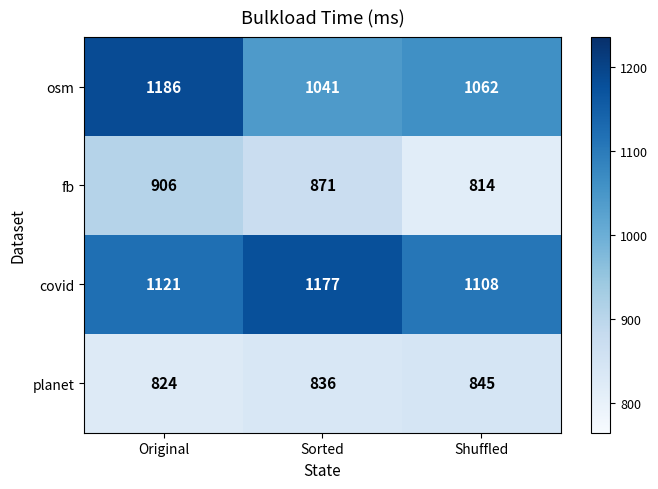

At which category is the sum across all series the highest?

Original